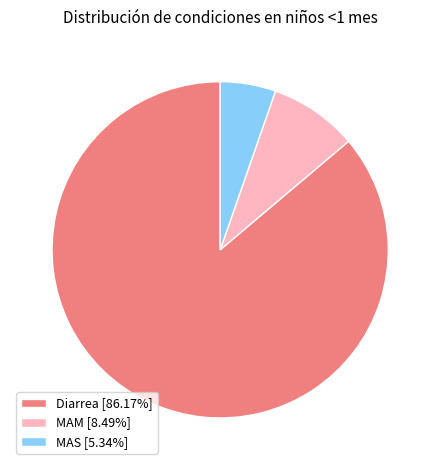

Is it true that Diarrea is 86% of the pie?

True